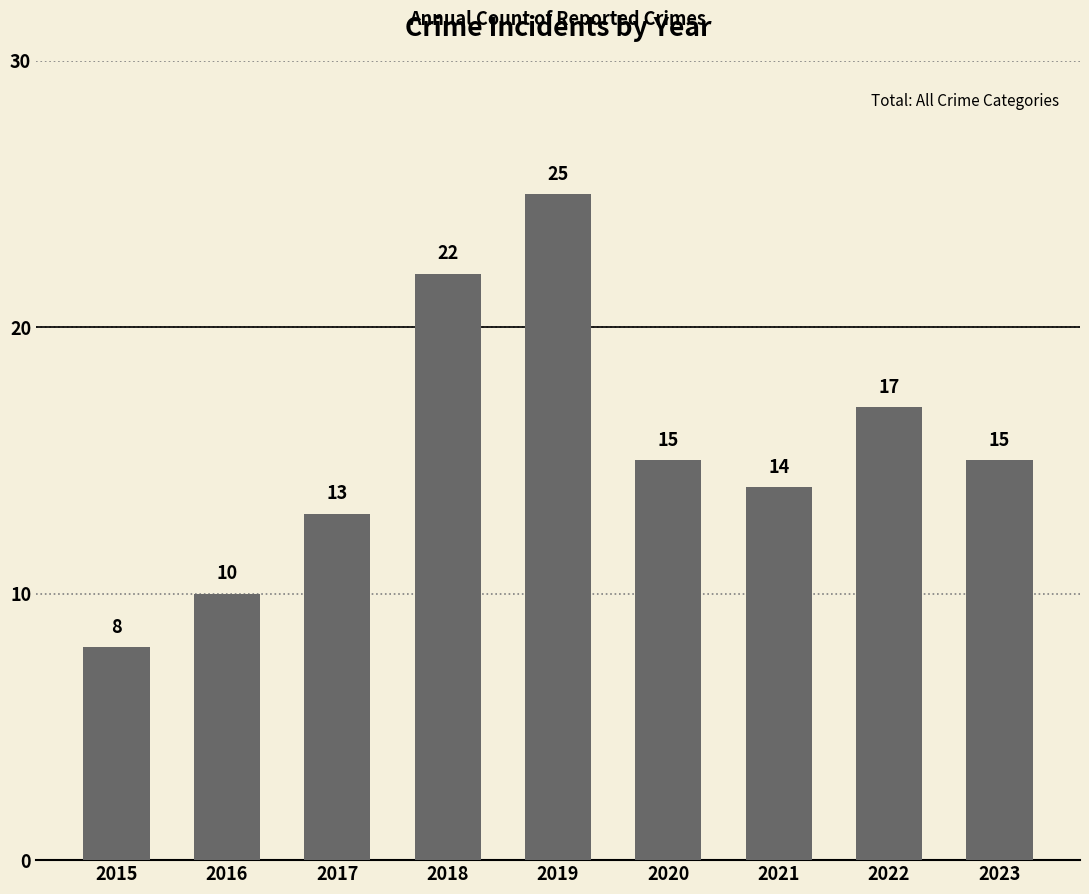

Reading left to right, transcribe all the data shown in this chart.

2015=8	2016=10	2017=13	2018=22	2019=25	2020=15	2021=14	2022=17	2023=15